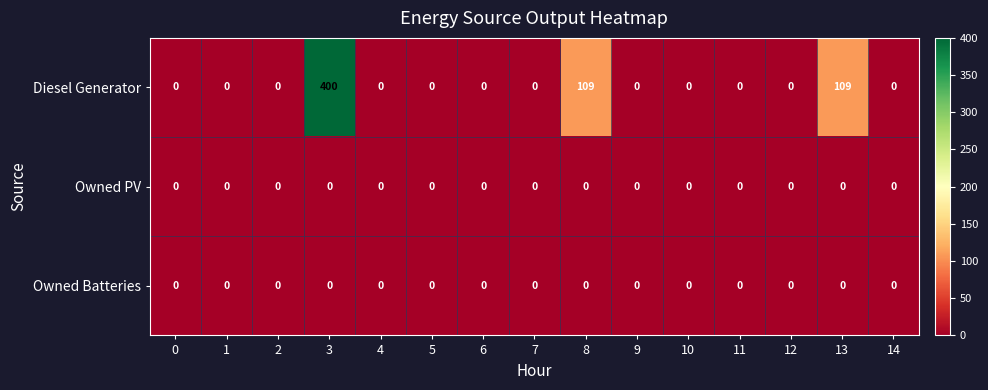

What is the greatest value displayed?

400